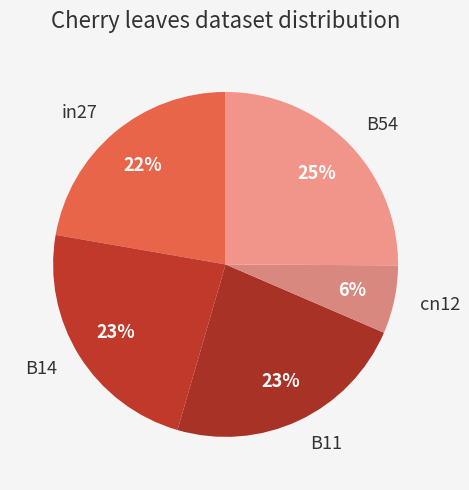

What is the largest slice in the pie chart?

B54